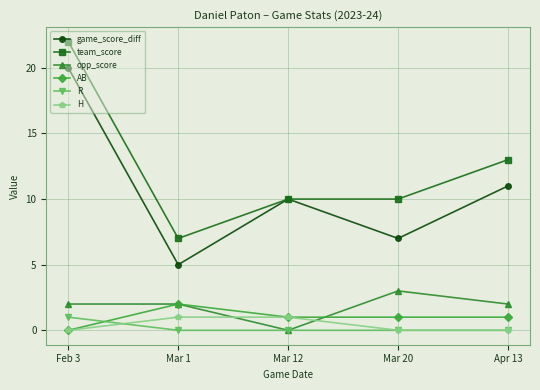

Reading left to right, extract all data points from this chart.

game_score_diff: 20	5	10	7	11
team_score: 22	7	10	10	13
opp_score: 2	2	0	3	2
AB: 0	2	1	1	1
R: 1	0	0	0	0
H: 0	1	1	0	0